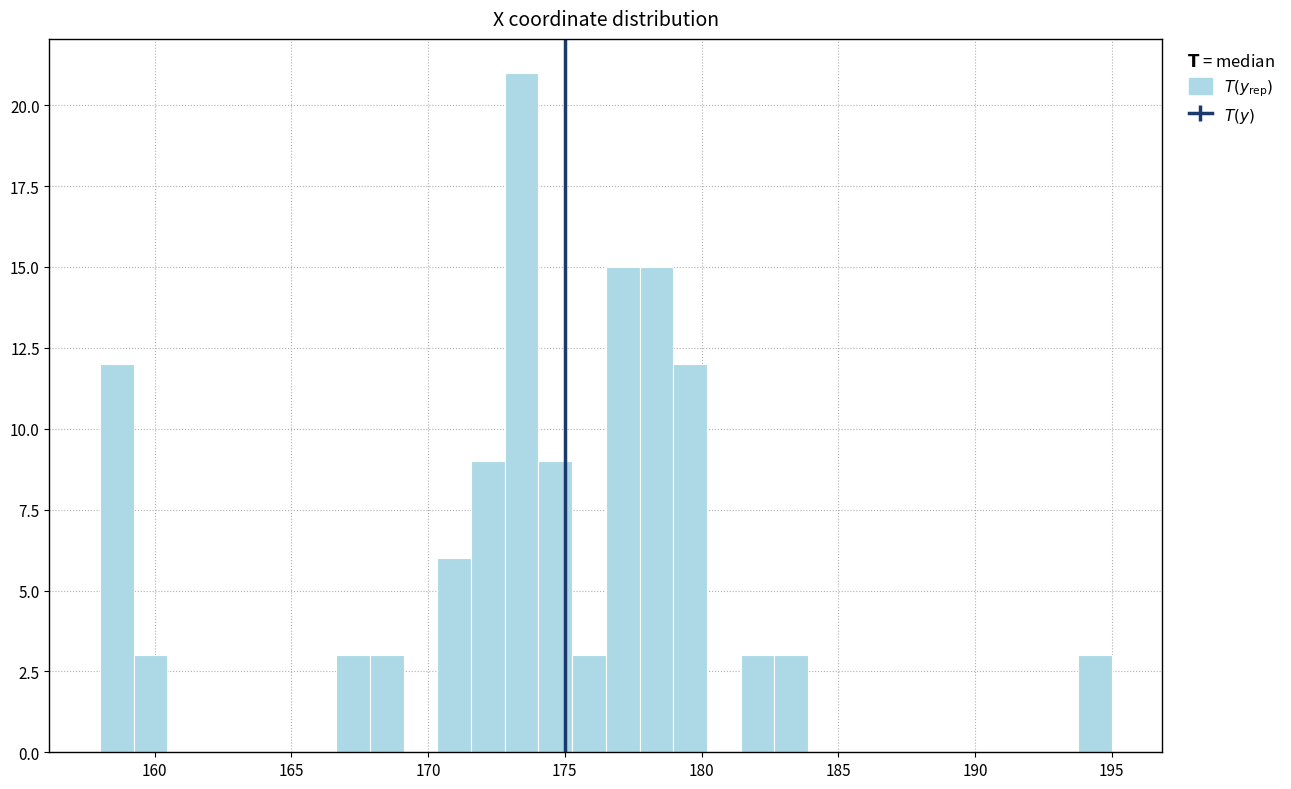

Read against the x-axis, roughly where is the centre of the tallest bar?

173.5